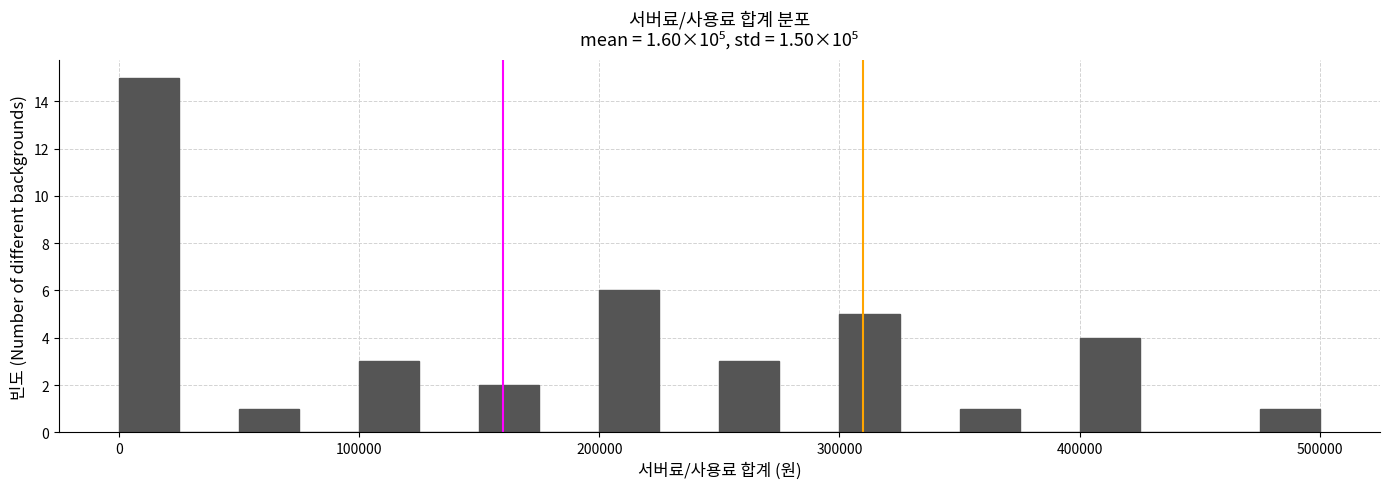

Around what value on the x-axis is the tallest bar? Give the approximate position of its centre, as read against the axis.

10000